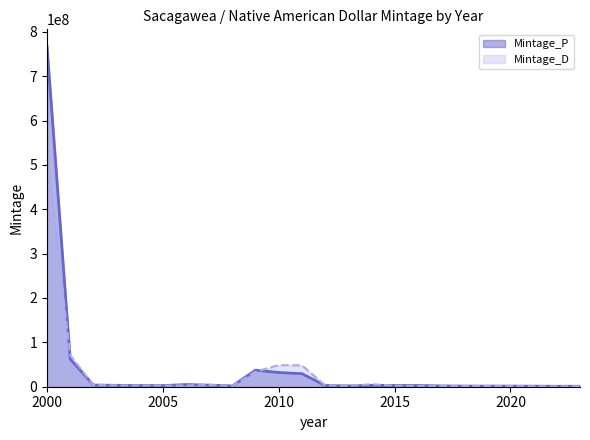

In Mintage_P, how many points are higher than both neighbors (excluding endpoints)?

3